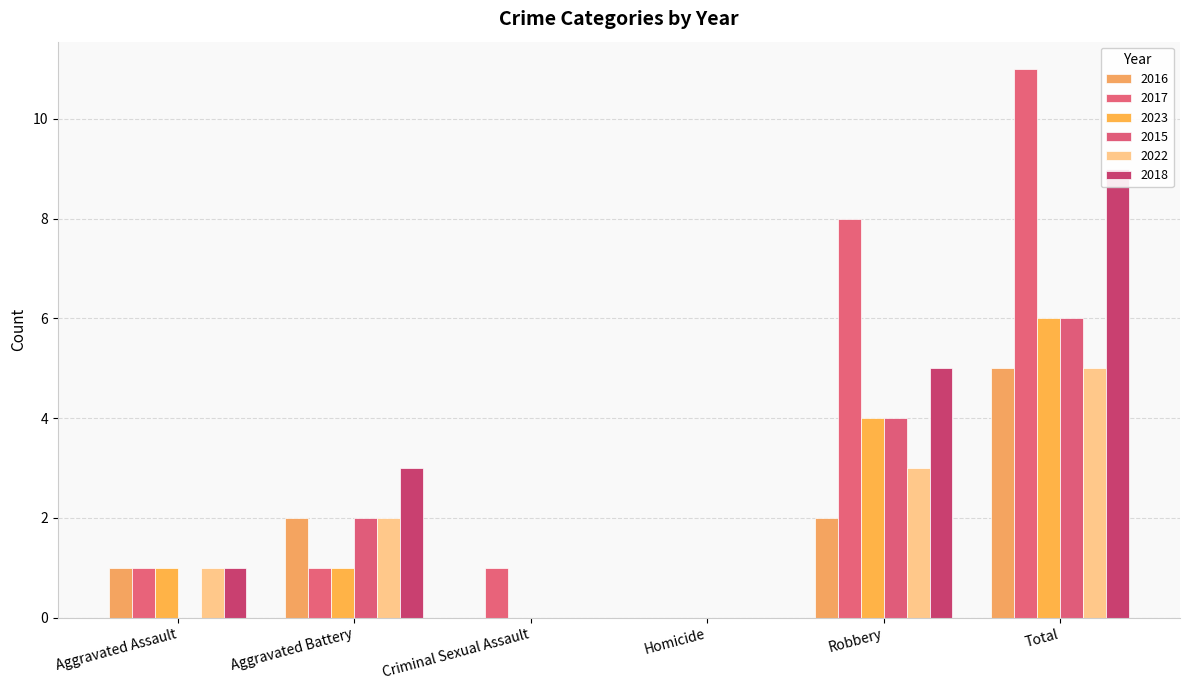

How many 2023 values are between 0 and 4?

5